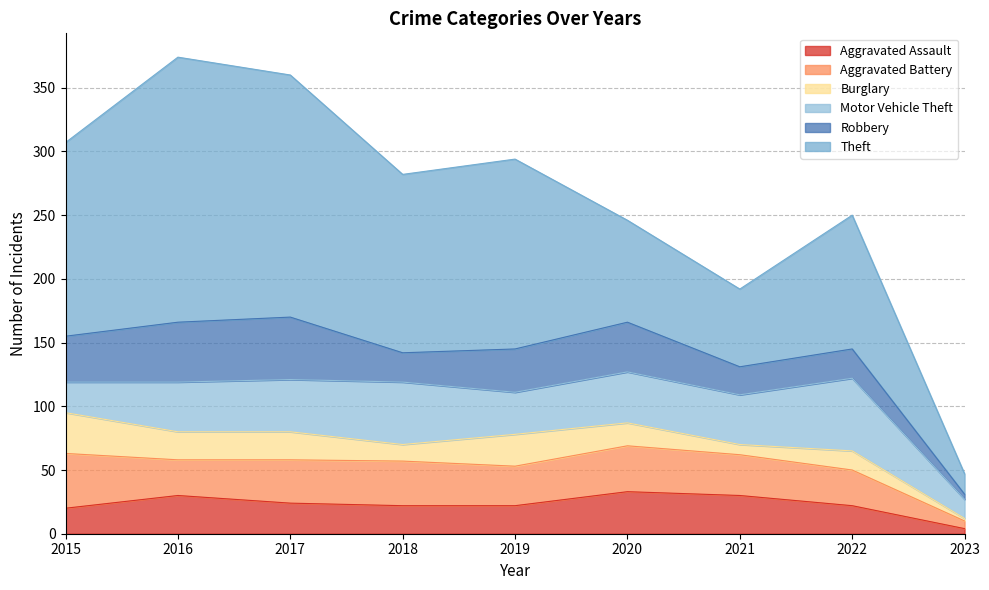

Where does the Burglary series first go above 18?

2015